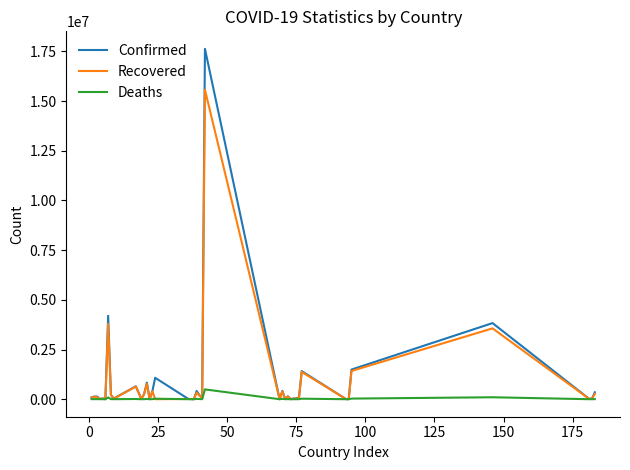

How many lines are shown in the chart?

3